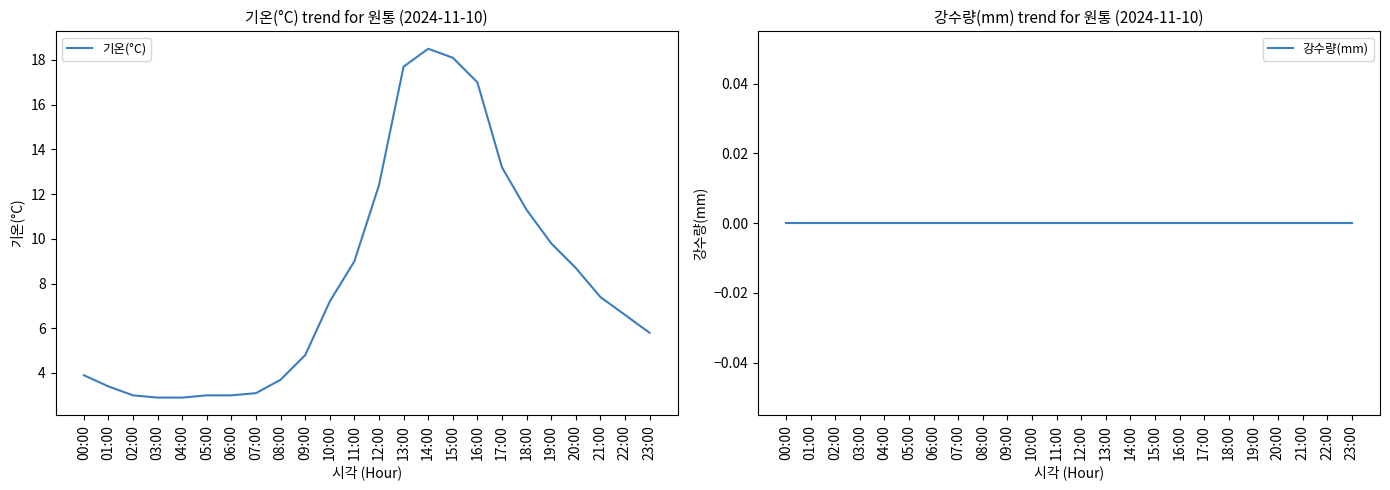

What is the value of the 기온(°C) point at the 6th from the left?

3.0